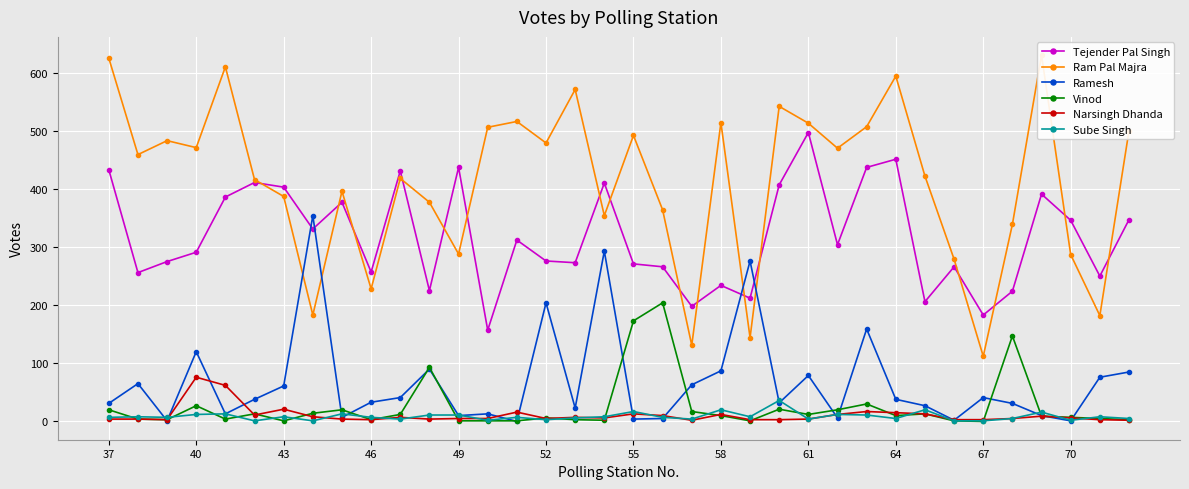

What is the value of the Vinod point at the 24th from the left?

21